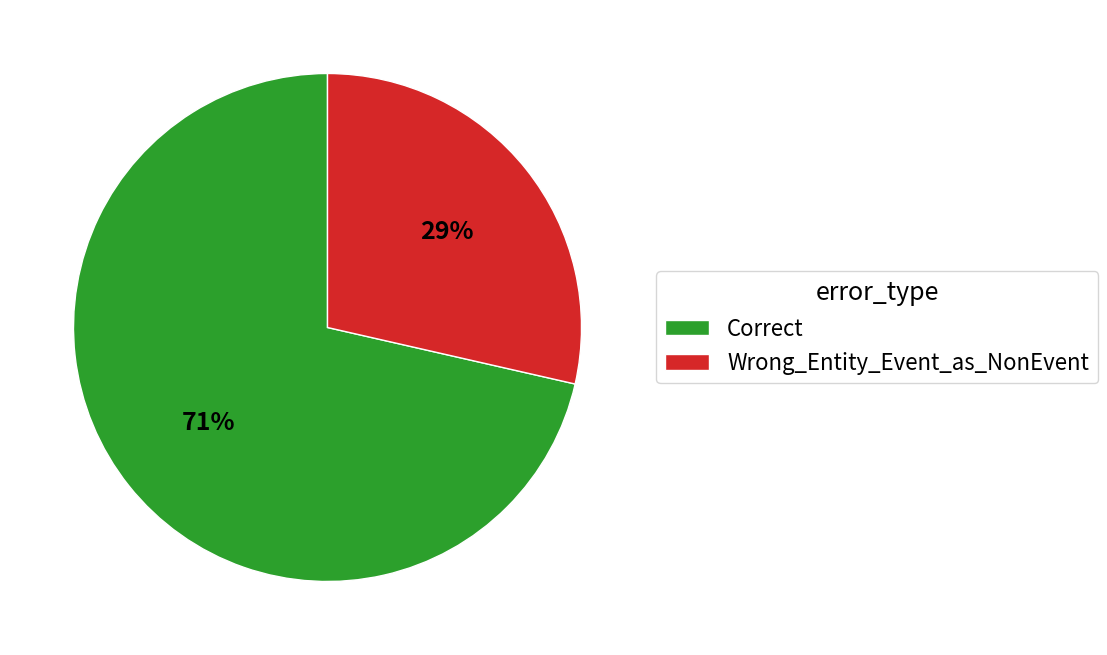

Does Correct represent more than half of the total?

Yes